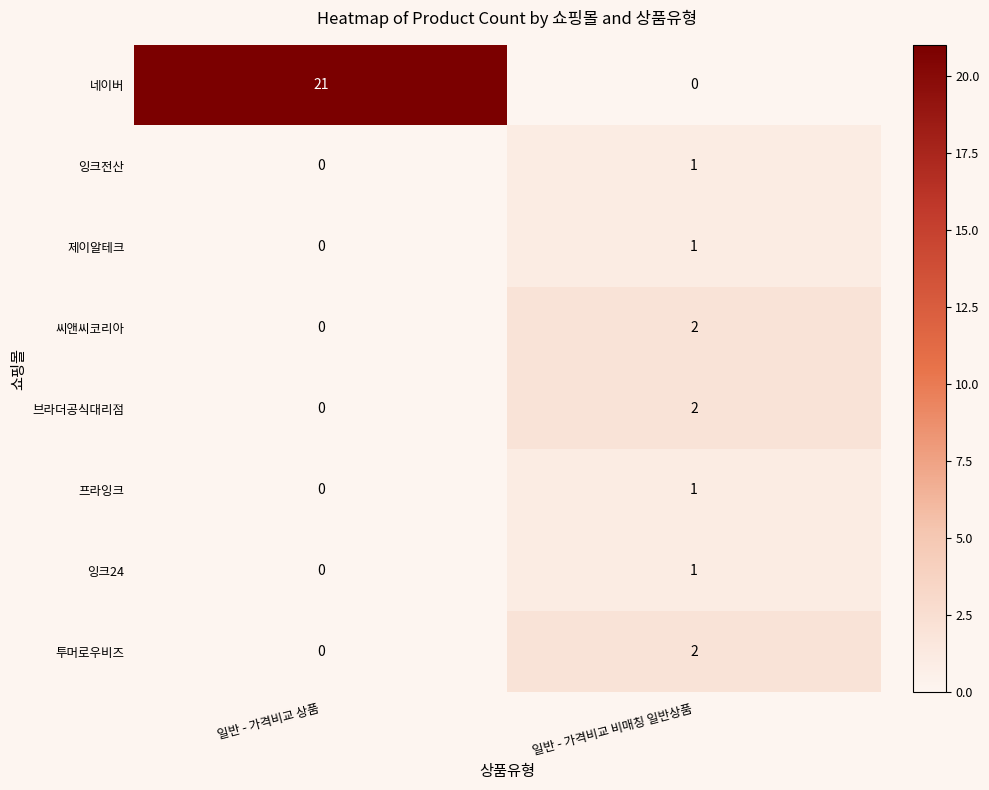

Reading right to left, what are all the values shown in this chart?

네이버: 일반 - 가격비교 비매칭 일반상품=0	일반 - 가격비교 상품=21
잉크전산: 일반 - 가격비교 비매칭 일반상품=1	일반 - 가격비교 상품=0
제이알테크: 일반 - 가격비교 비매칭 일반상품=1	일반 - 가격비교 상품=0
씨앤씨코리아: 일반 - 가격비교 비매칭 일반상품=2	일반 - 가격비교 상품=0
브라더공식대리점: 일반 - 가격비교 비매칭 일반상품=2	일반 - 가격비교 상품=0
프라잉크: 일반 - 가격비교 비매칭 일반상품=1	일반 - 가격비교 상품=0
잉크24: 일반 - 가격비교 비매칭 일반상품=1	일반 - 가격비교 상품=0
투머로우비즈: 일반 - 가격비교 비매칭 일반상품=2	일반 - 가격비교 상품=0